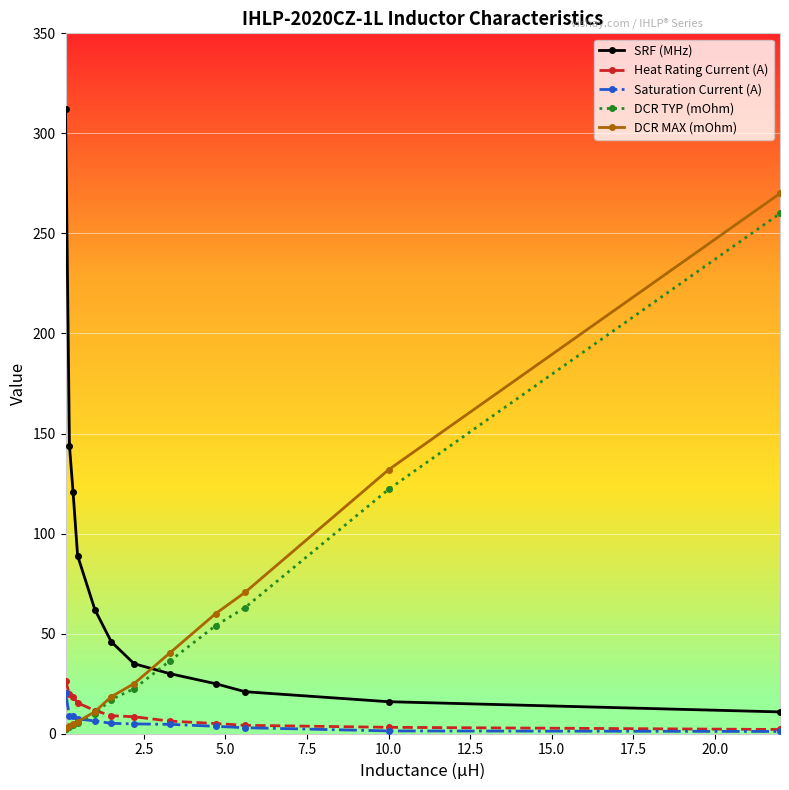

What is the greatest value displayed?

312.0